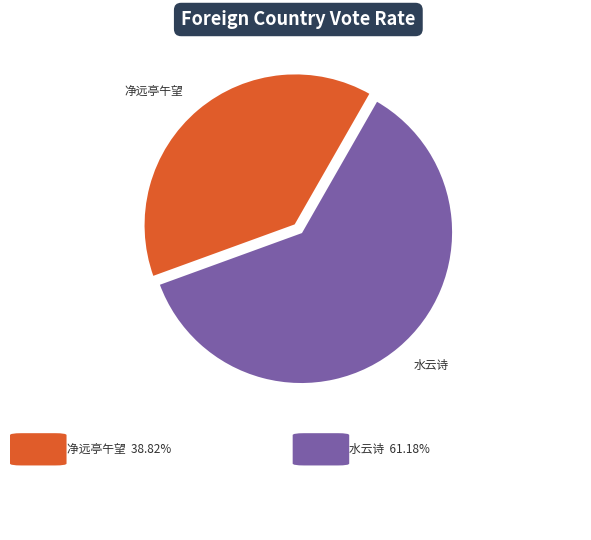

Is there any slice that represents more than half of the pie?

Yes